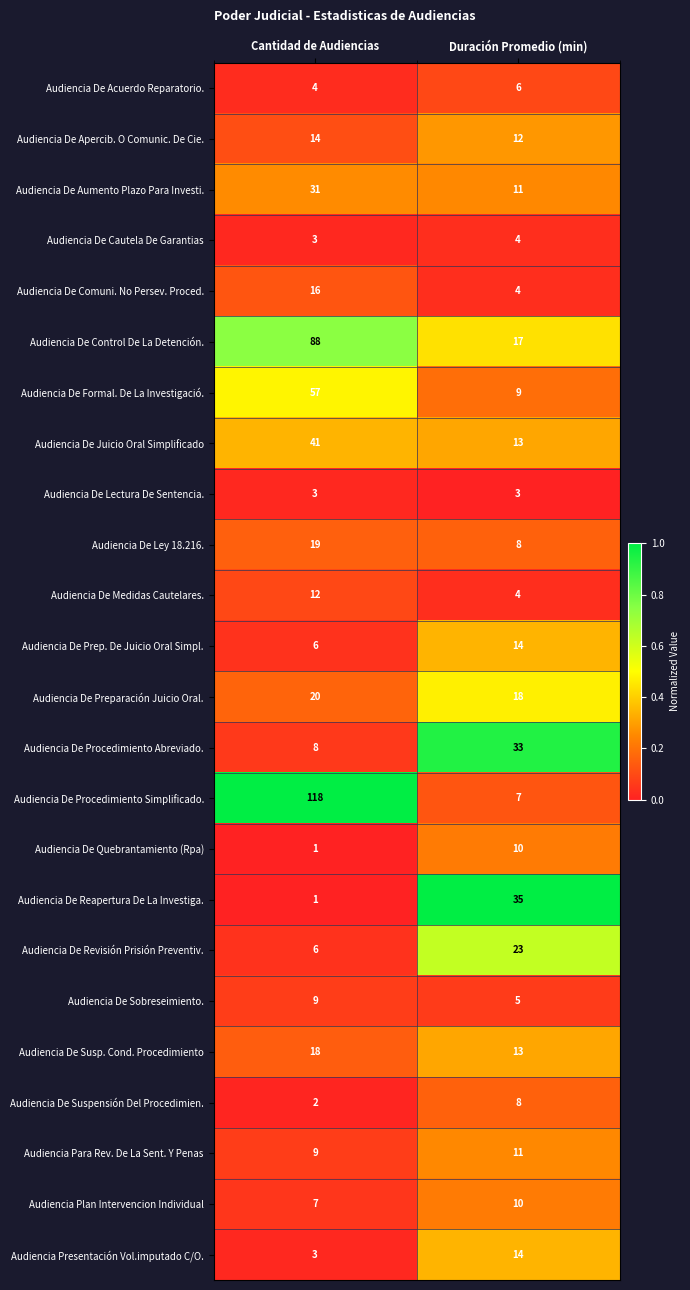

Rank the categories by Audiencia De Formal. De La Investigació. value from lowest to highest.

Duración Promedio (min), Cantidad de Audiencias